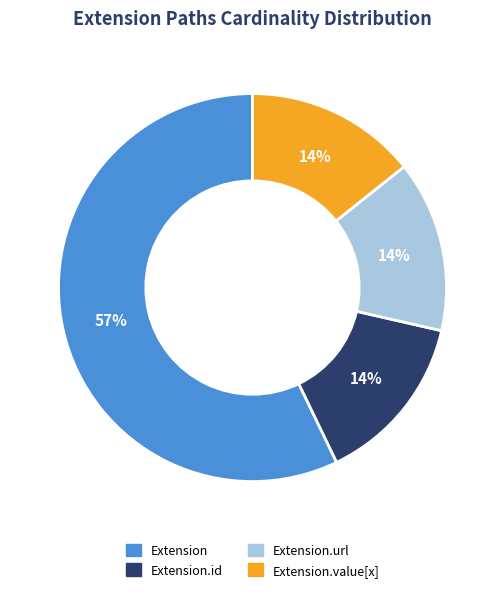

To the nearest percent, what is the average slice percentage?

25%